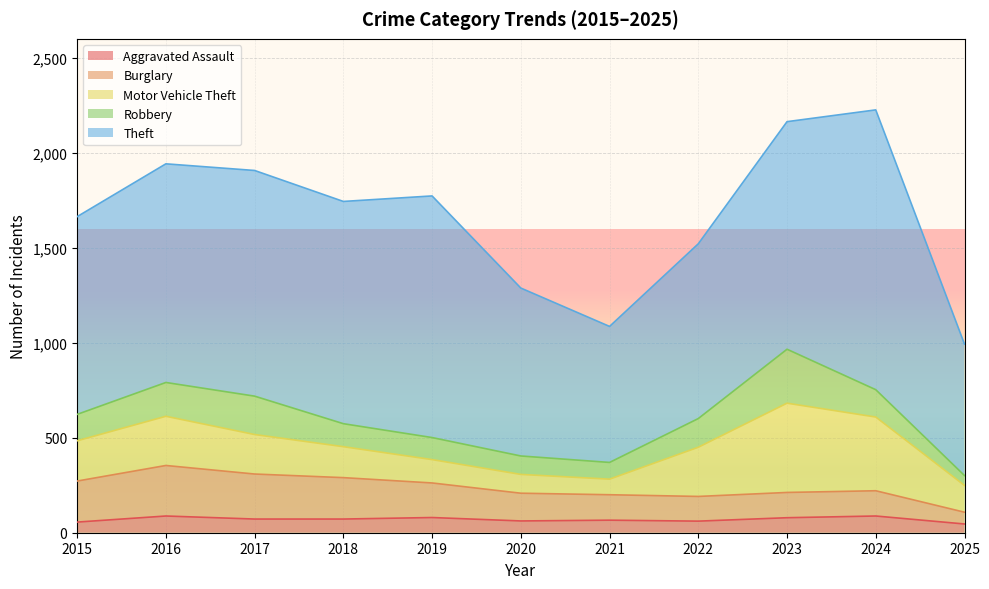

What is the difference between the maximum and minimum values in the Aggravated Assault series?

42